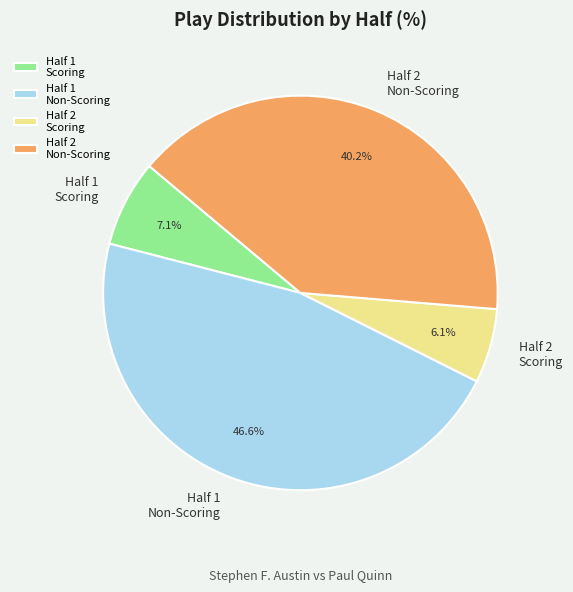

Is Half 1 Non-Scoring the majority of the pie?

No